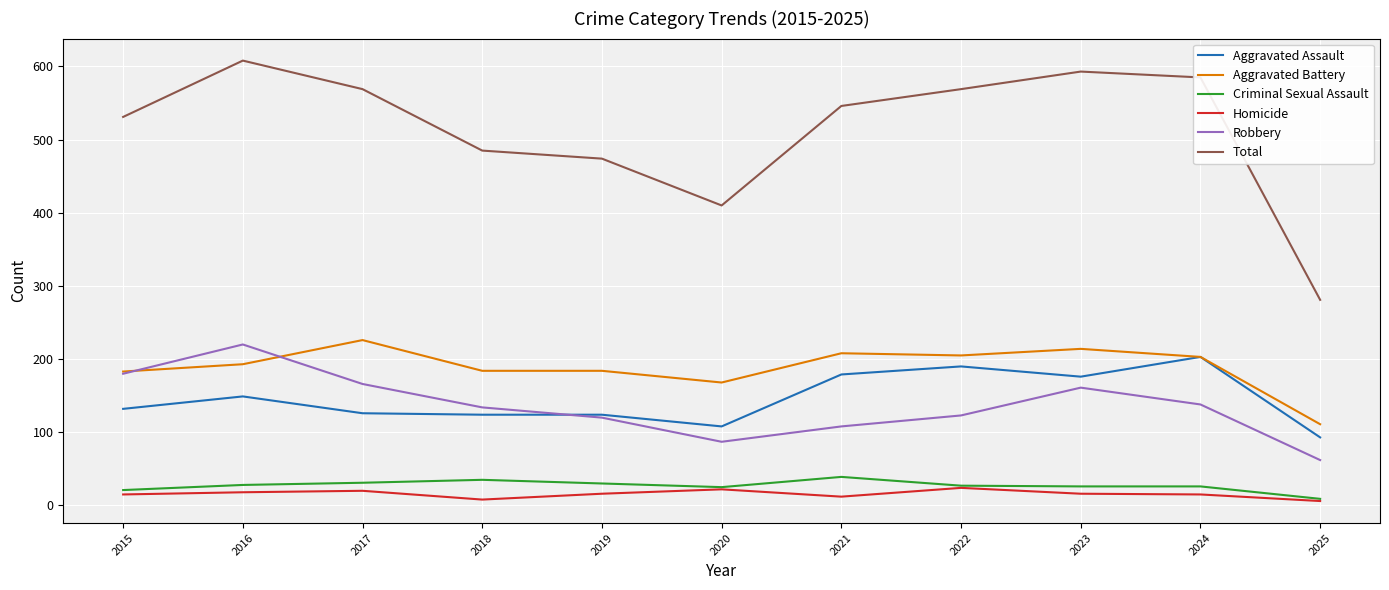

True or false: Aggravated Battery has a value of 79 at 2018.

False